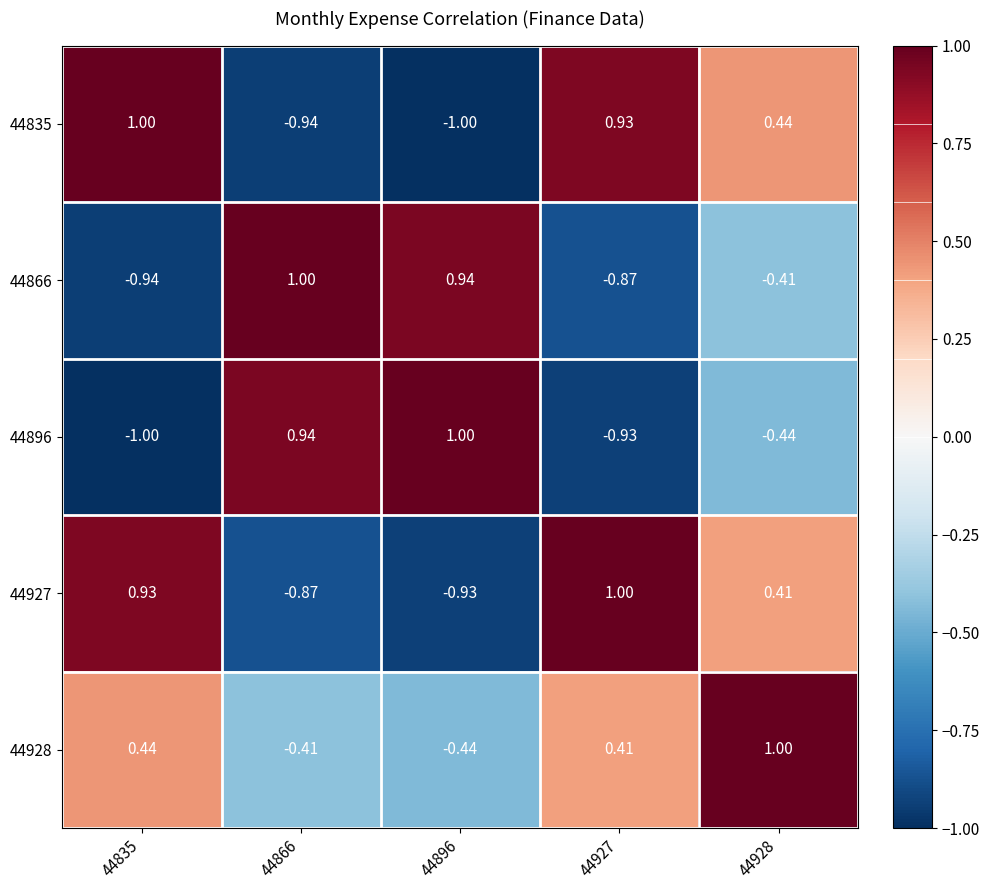

Is the value of 44835 at 44835 greater than the value of 44928 at 44896?

Yes